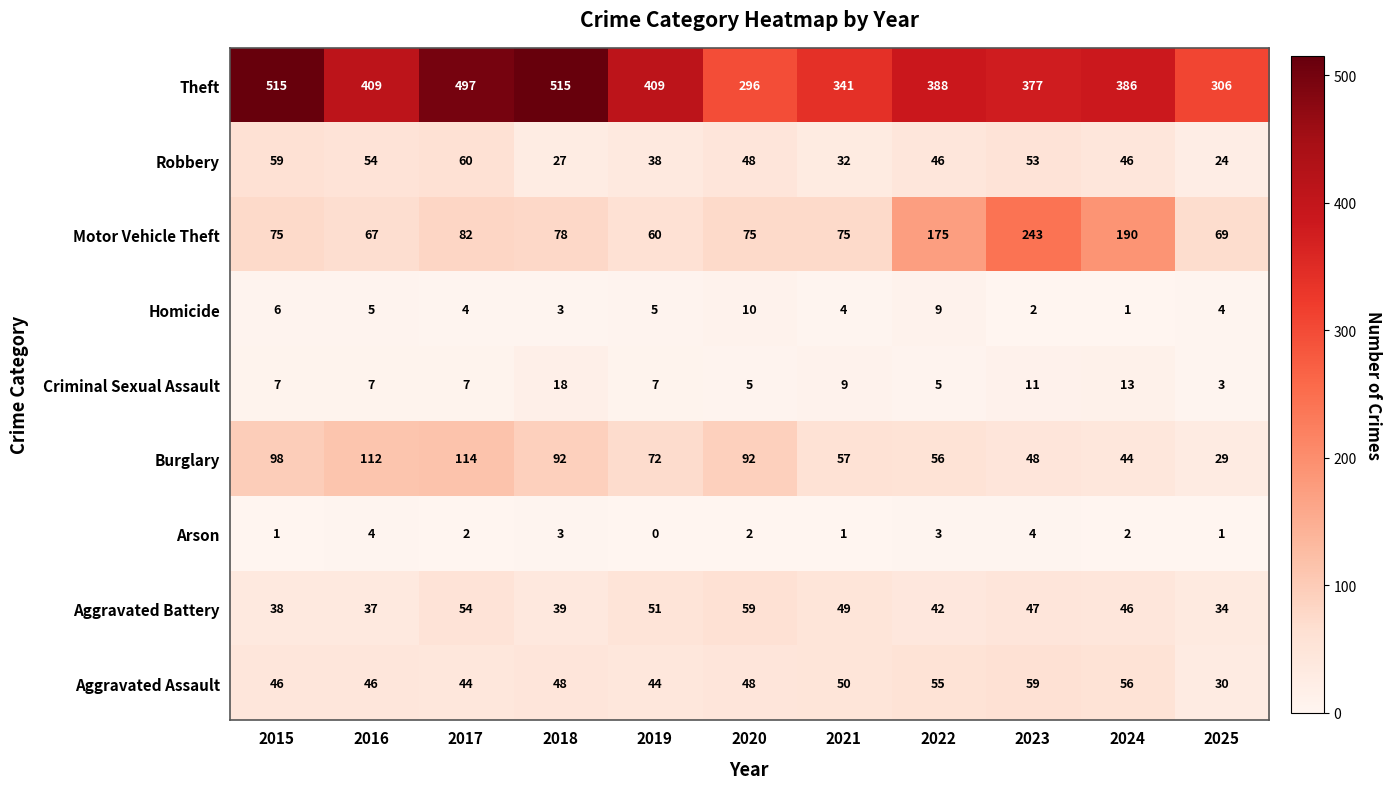

How many values in the Motor Vehicle Theft series are below 75?

3